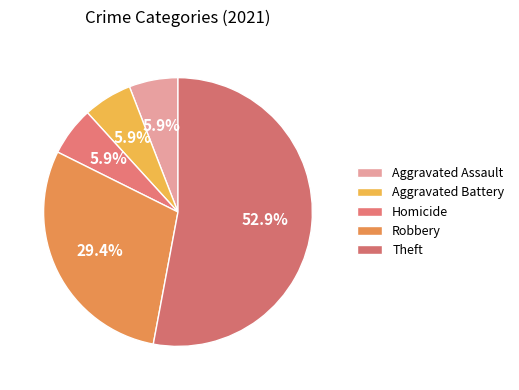

How many slices are in this pie chart?

5